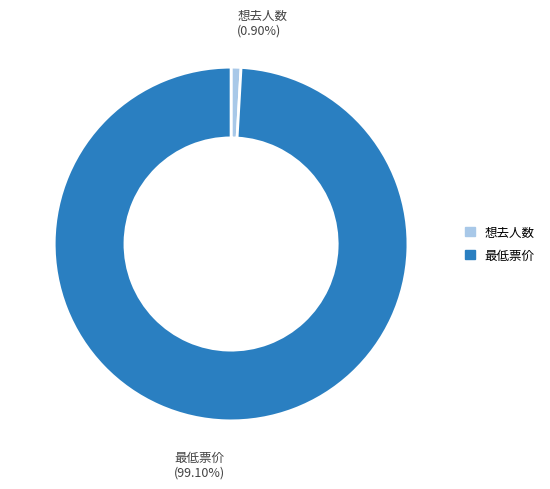

Which slice is the smallest?

想去人数